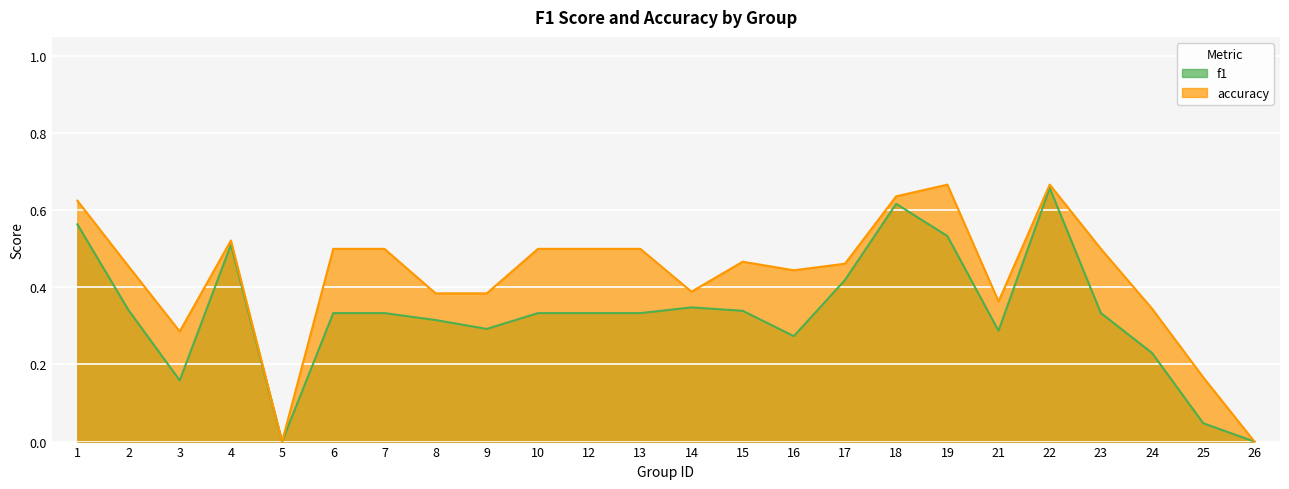

What is the maximum value shown in the chart?

0.7